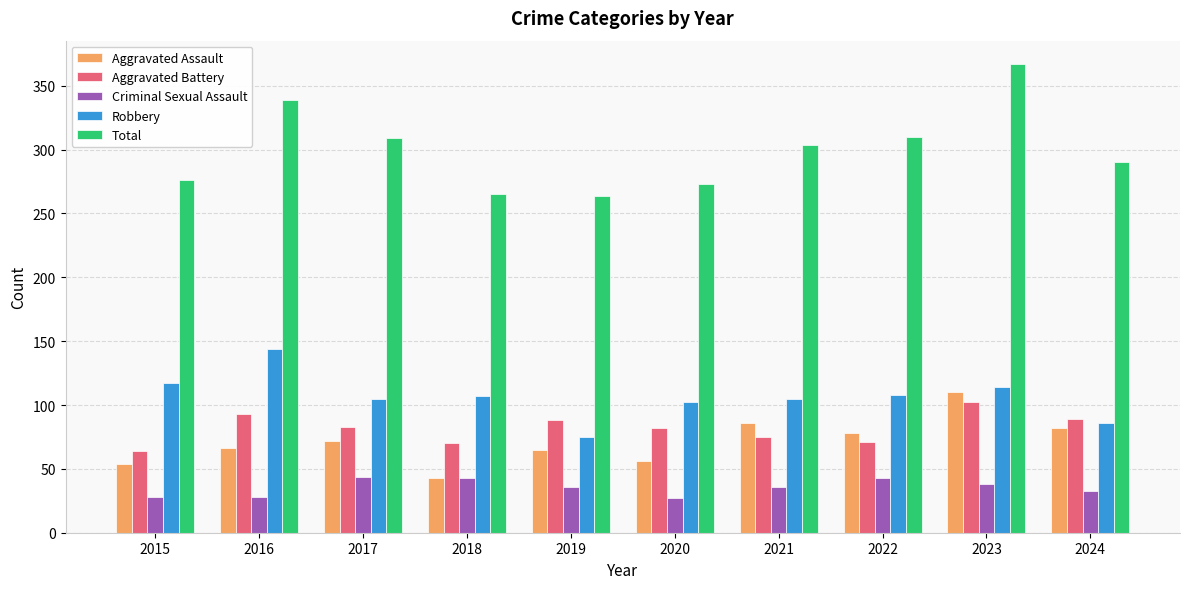

What is the greatest value displayed?

367